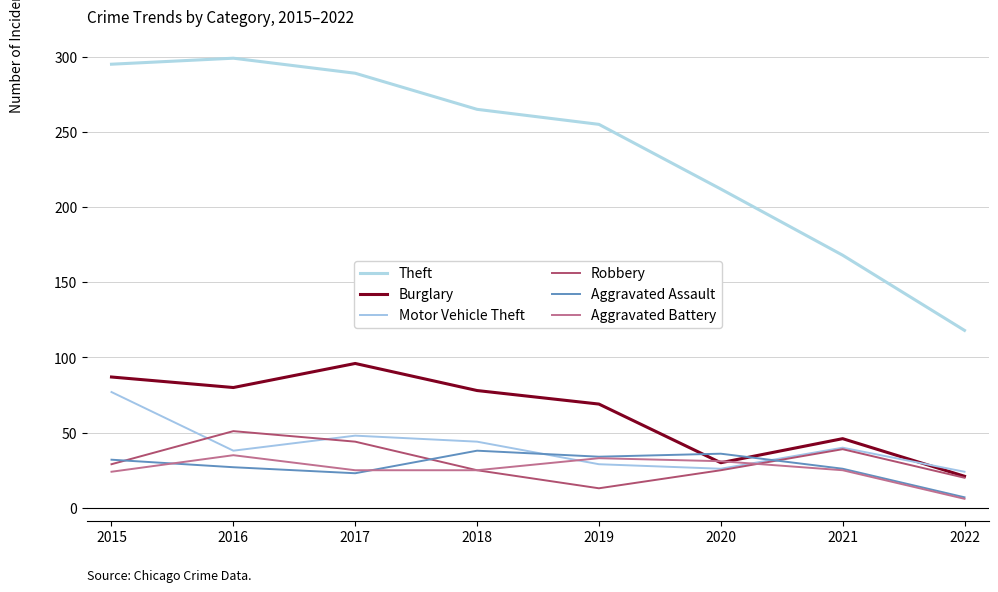

True or false: Theft and Burglary cross at least once.

False